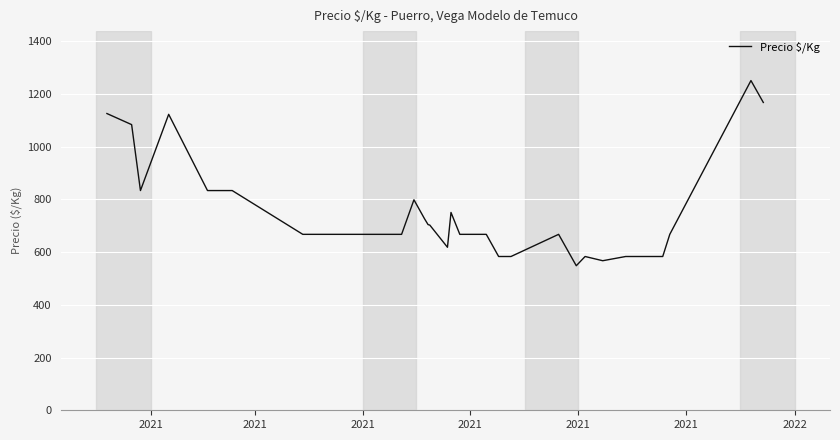

What is the maximum value shown in the chart?

1250